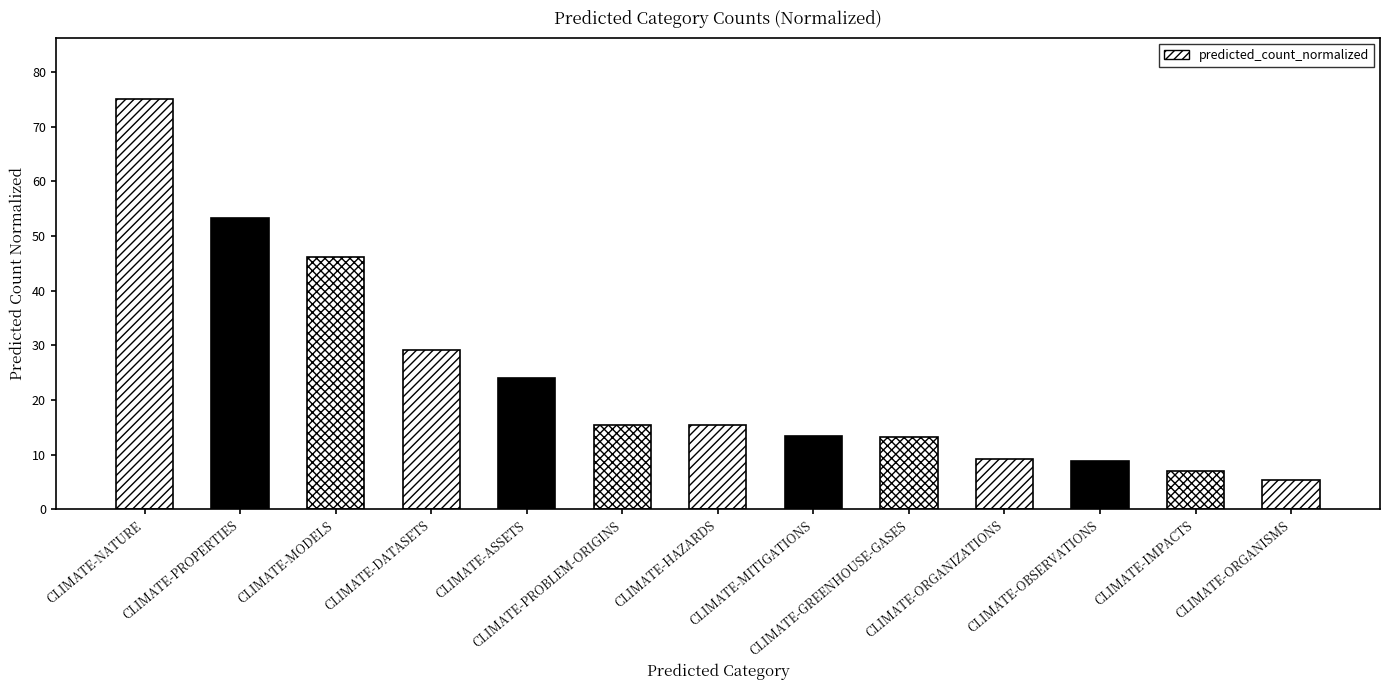

Is it true that the value at CLIMATE-PROPERTIES is 53.3?

True